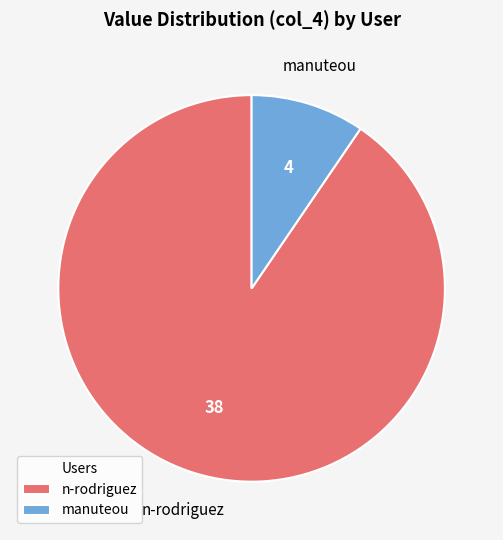

Is the sum of manuteou and n-rodriguez greater than half?

Yes